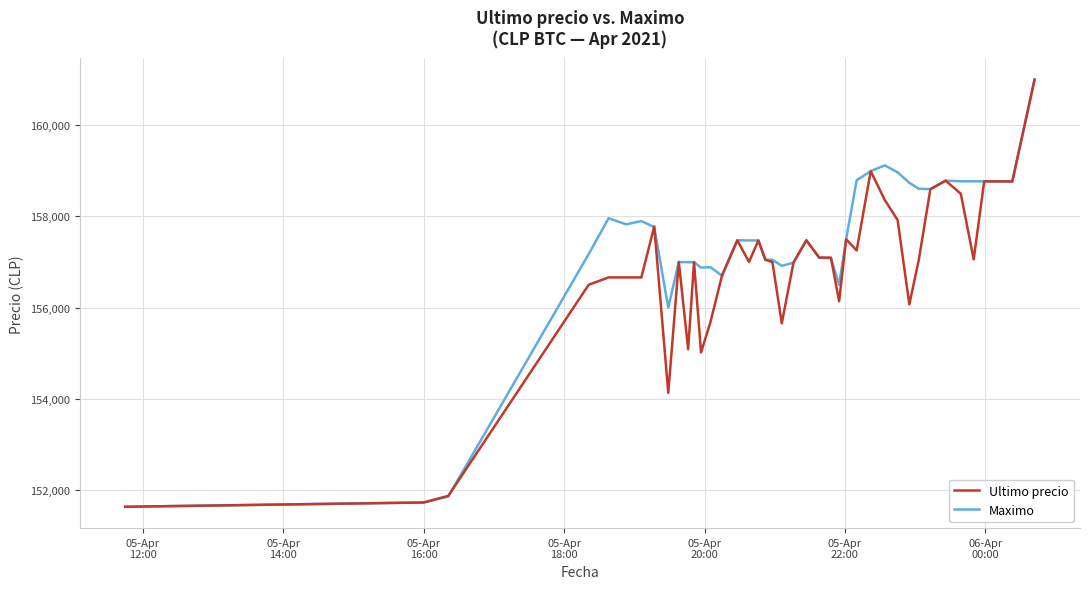

What is the lowest value of the Maximo series?

151633